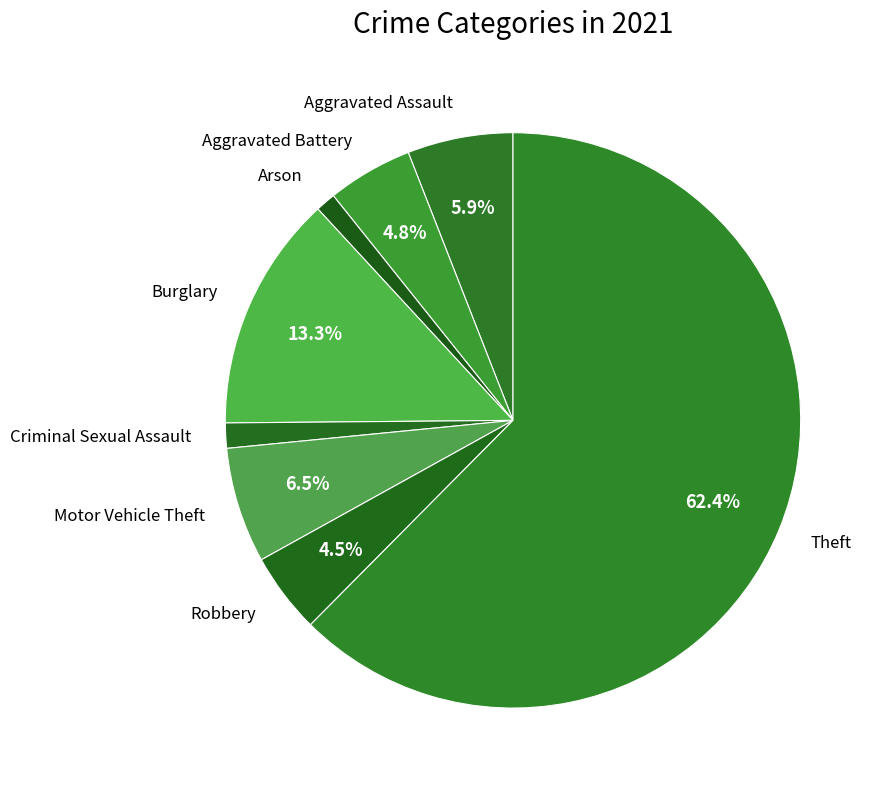

Which category has the biggest portion of the pie?

Theft